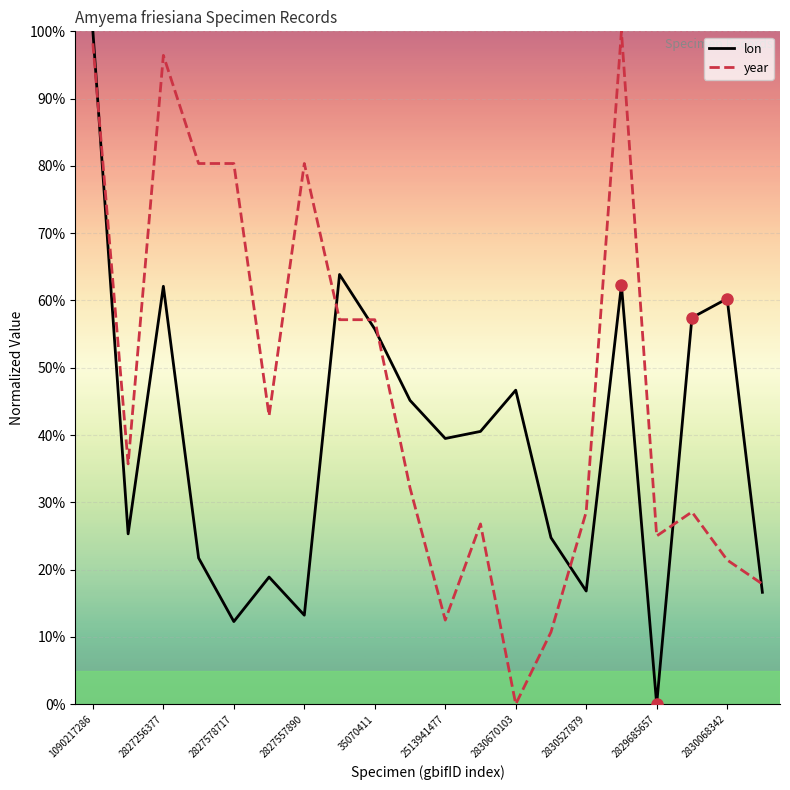

Where does the year series first go above 35?

1090217286